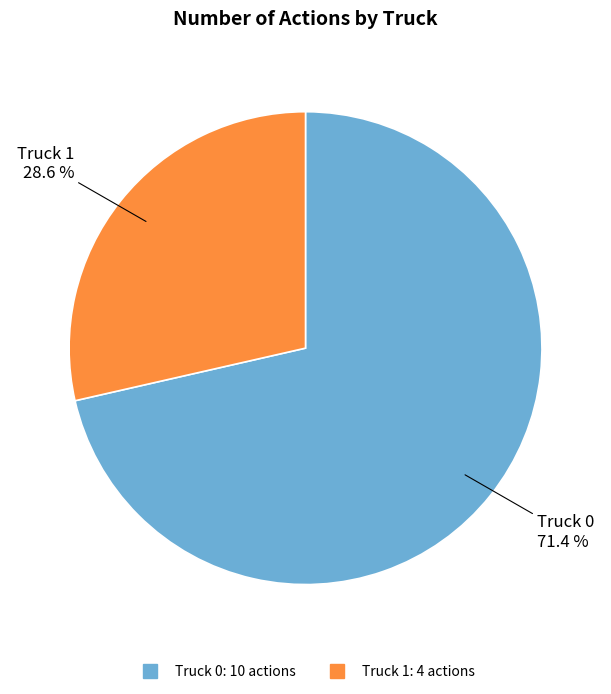

Is it true that Truck 0 is 63% of the pie?

False